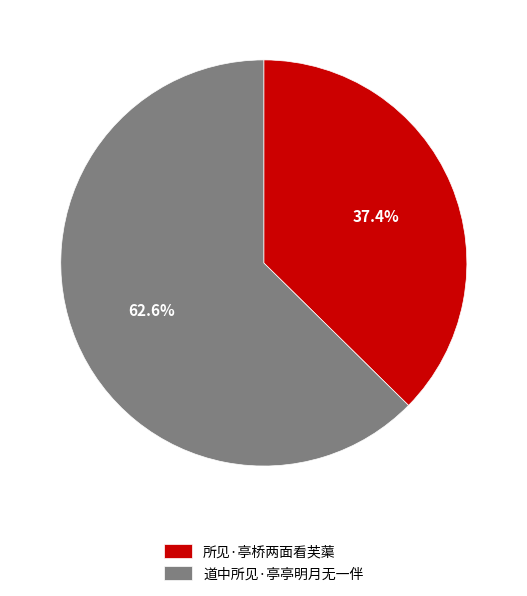

Which slice is the smallest?

所见·亭桥两面看芙蕖